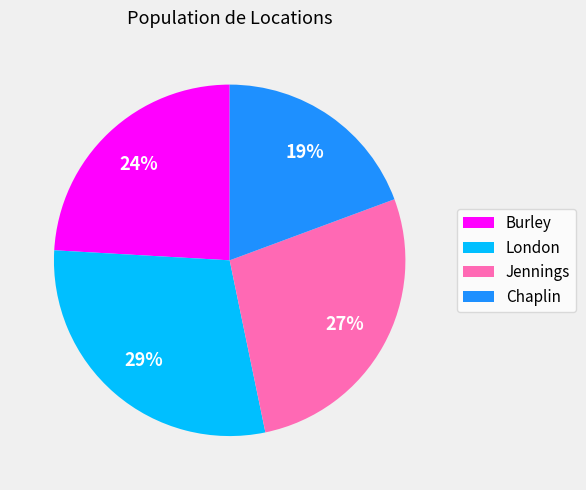

Count the number of slices in the pie.

4